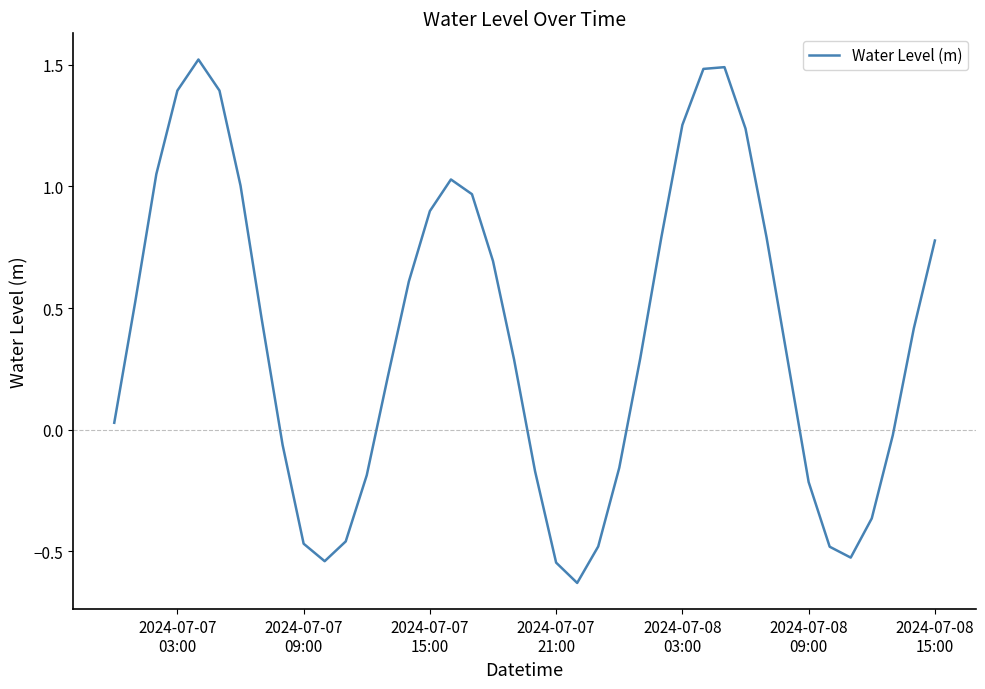

What is the difference between the maximum and minimum values?

2.1